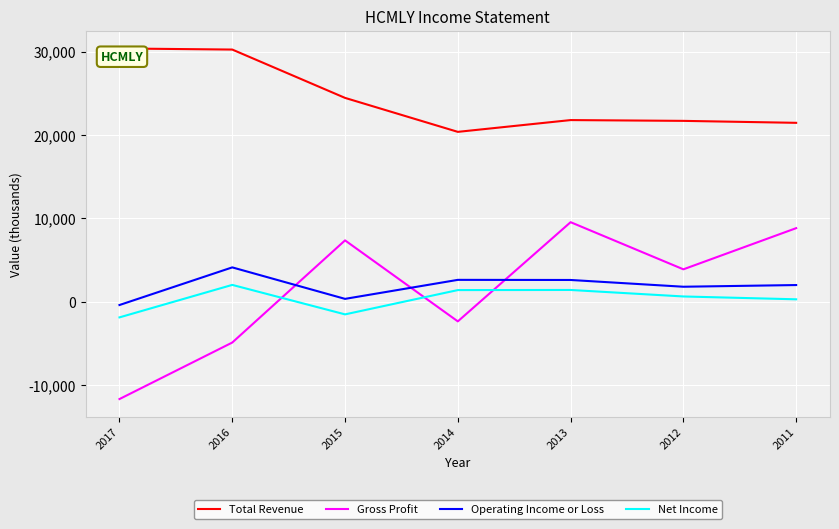

Is this an area chart (filled region under the line)?

No